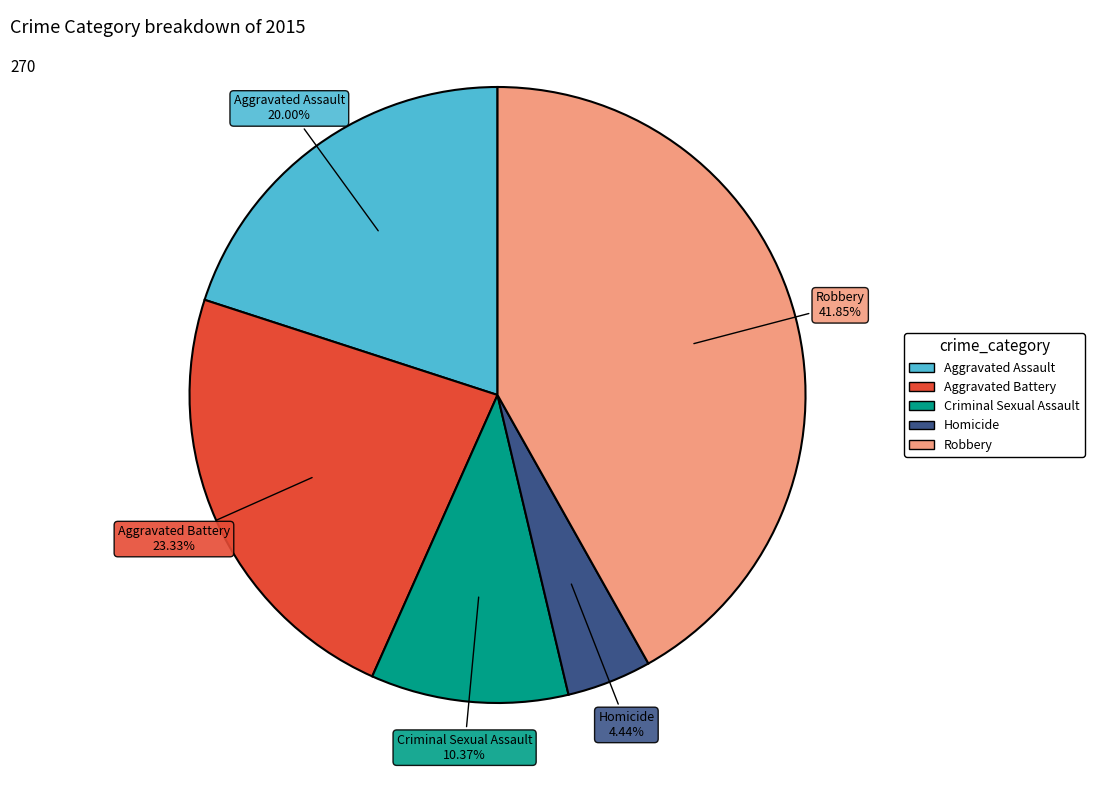

Is Homicide the majority of the pie?

No